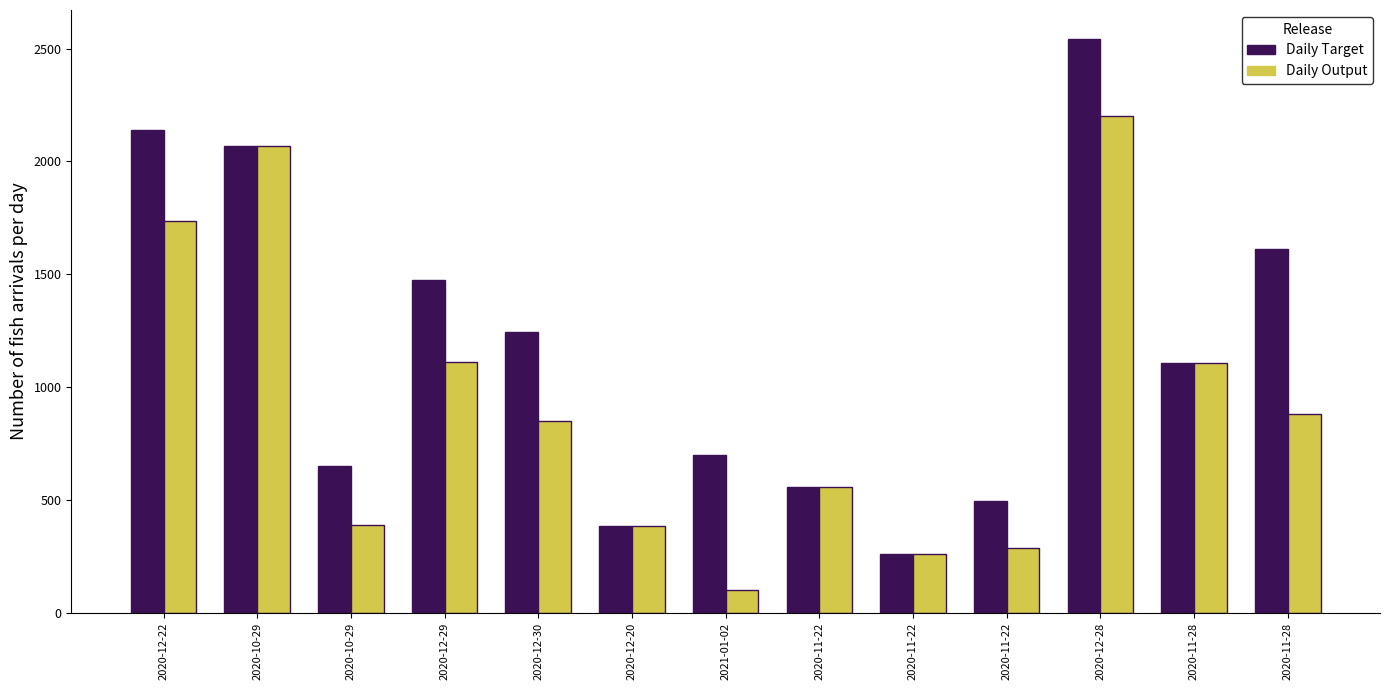

The value of Daily Target at 2020-11-28 is 1105.0. True or false?

True